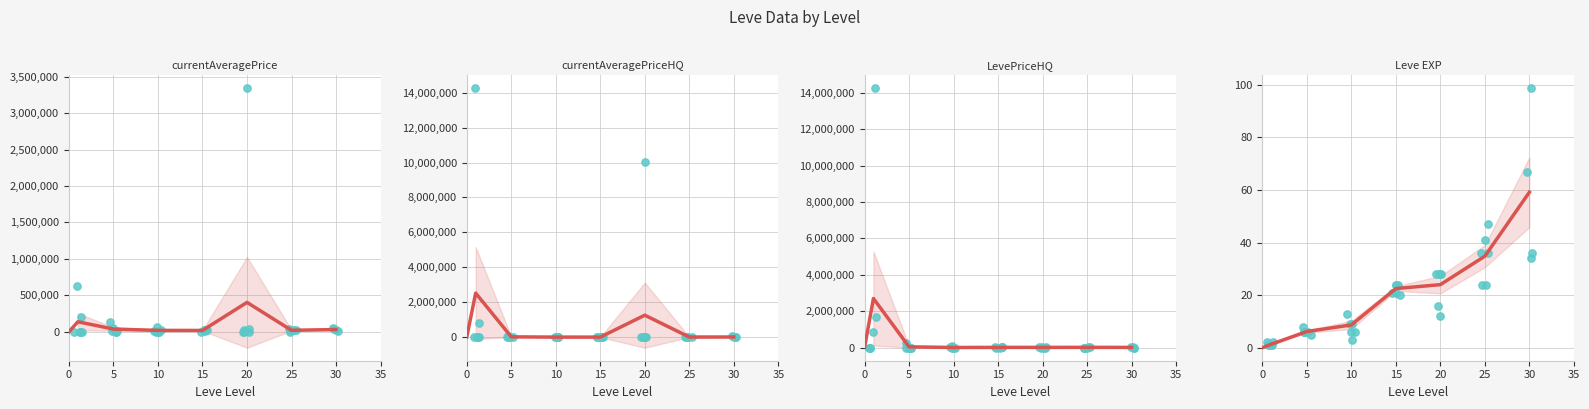

Is the value of currentAveragePriceHQ at 5 greater than the value of LevePriceHQ at 10?

Yes